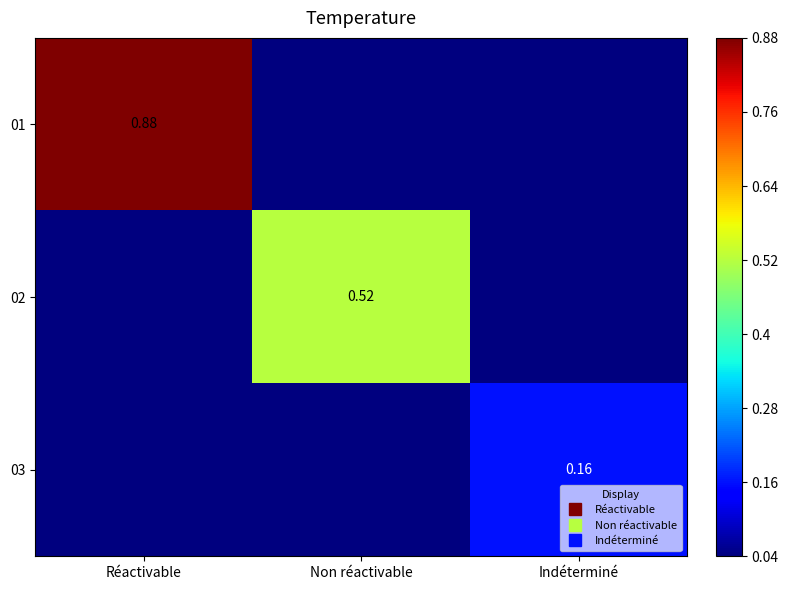

List the labels in order of 01 value, smallest first.

Non réactivable, Indéterminé, Réactivable